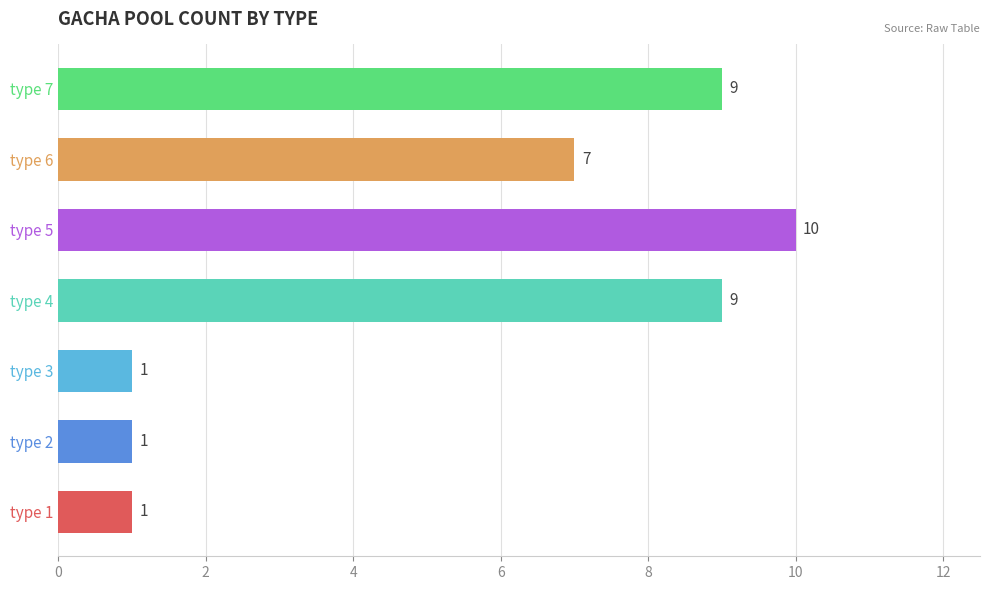

The chart shows a value of 14 at type 5. True or false?

False